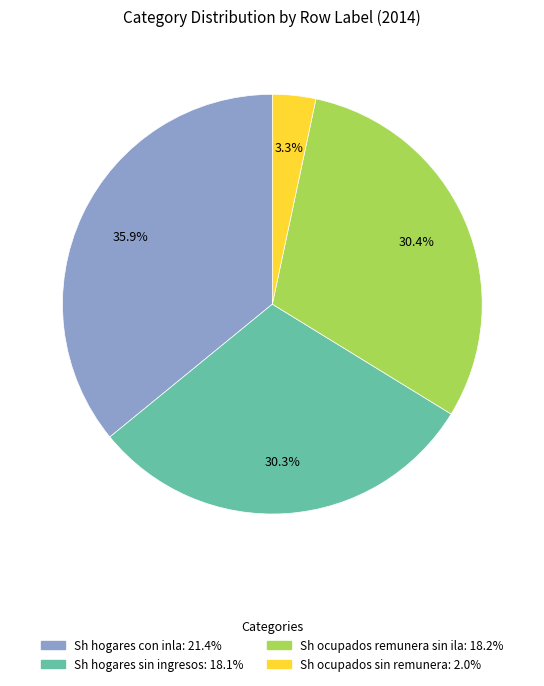

Is there a majority slice in this chart?

No